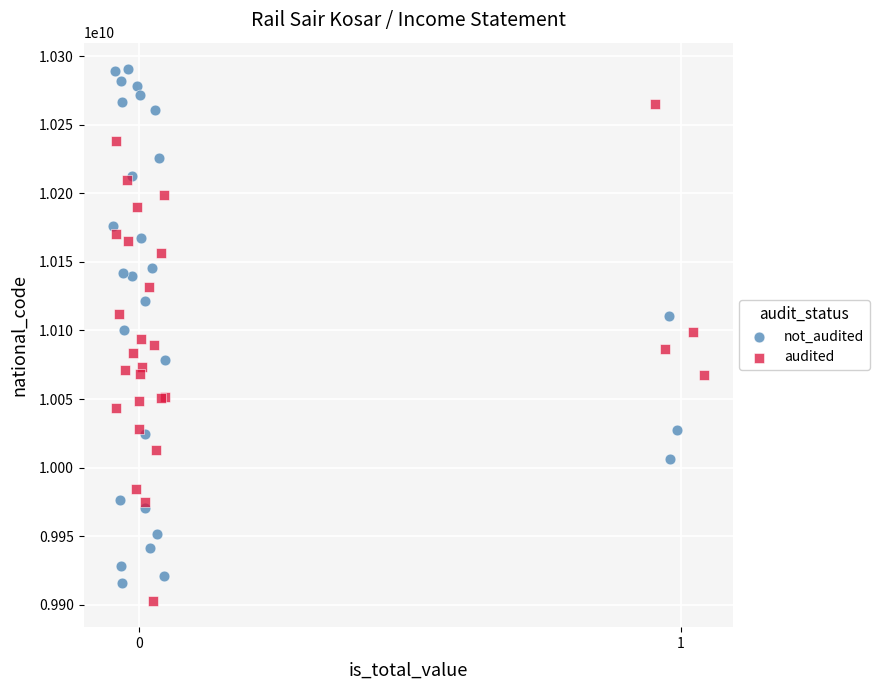

Which series reaches the maximum Y coordinate?

not_audited